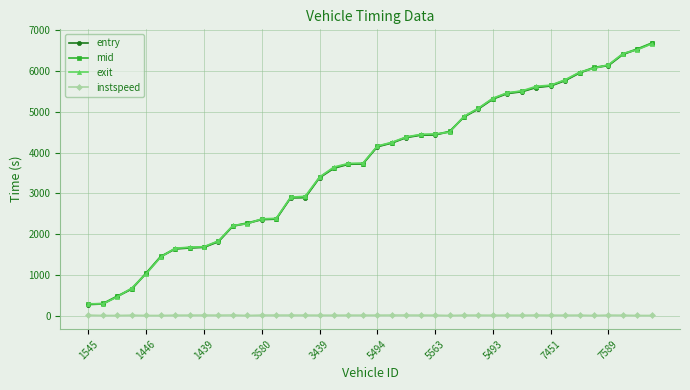

True or false: instspeed and entry intersect in this chart.

False